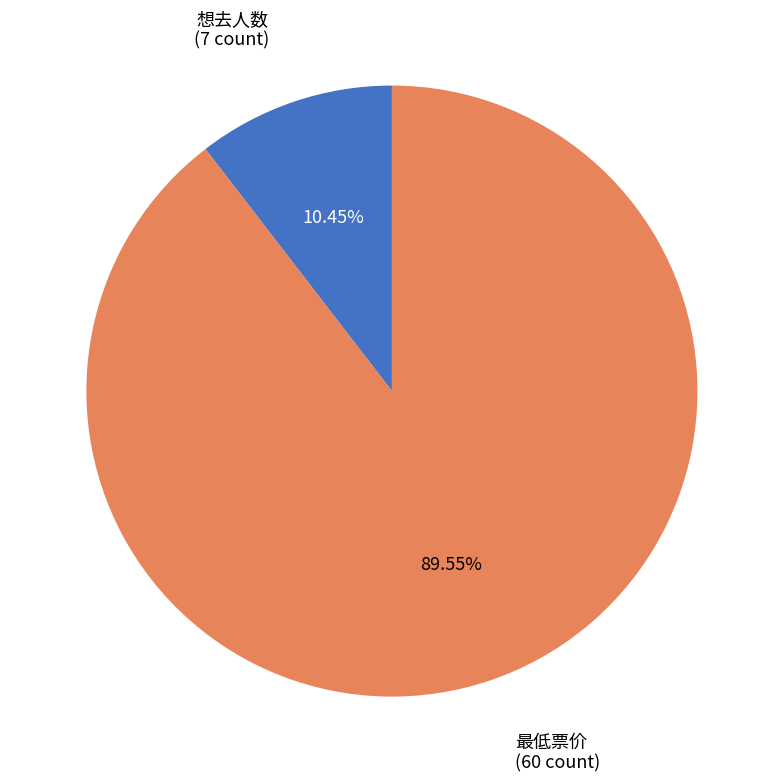

Is there any slice that represents more than half of the pie?

Yes